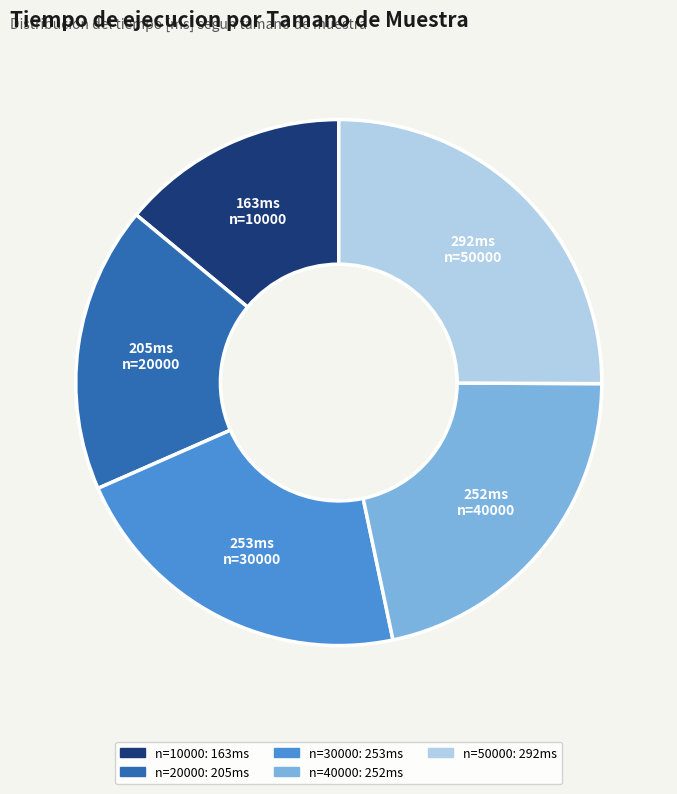

Count the number of slices in the pie.

5